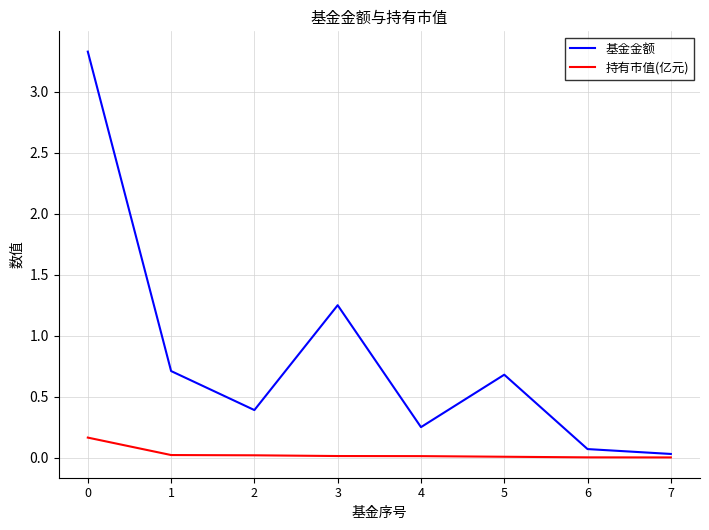

Is this an area chart (filled region under the line)?

No